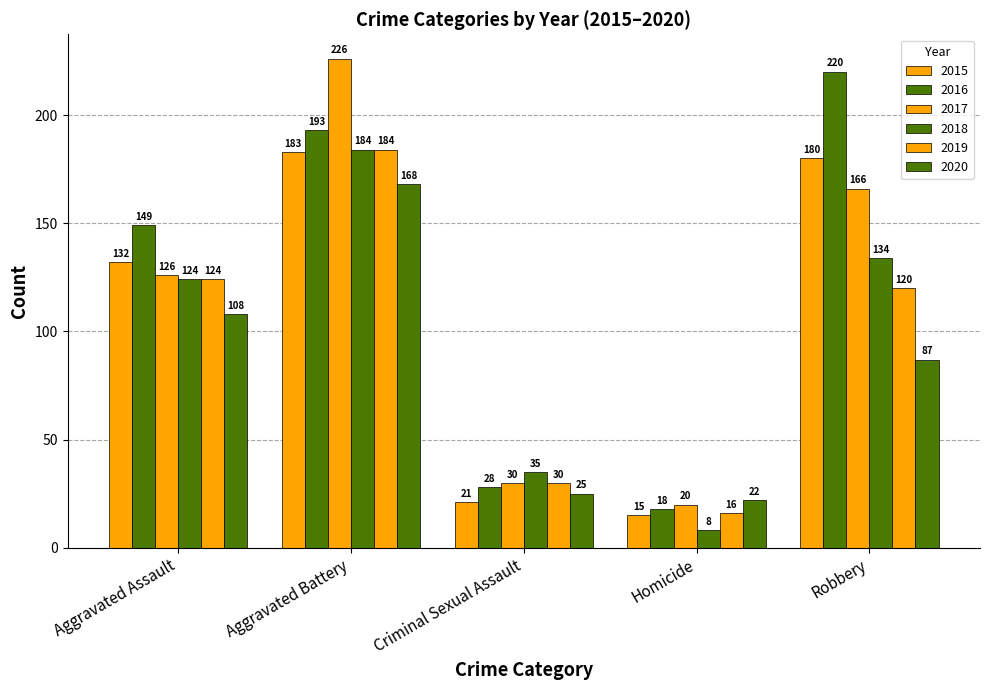

How many bars are there in total?

30